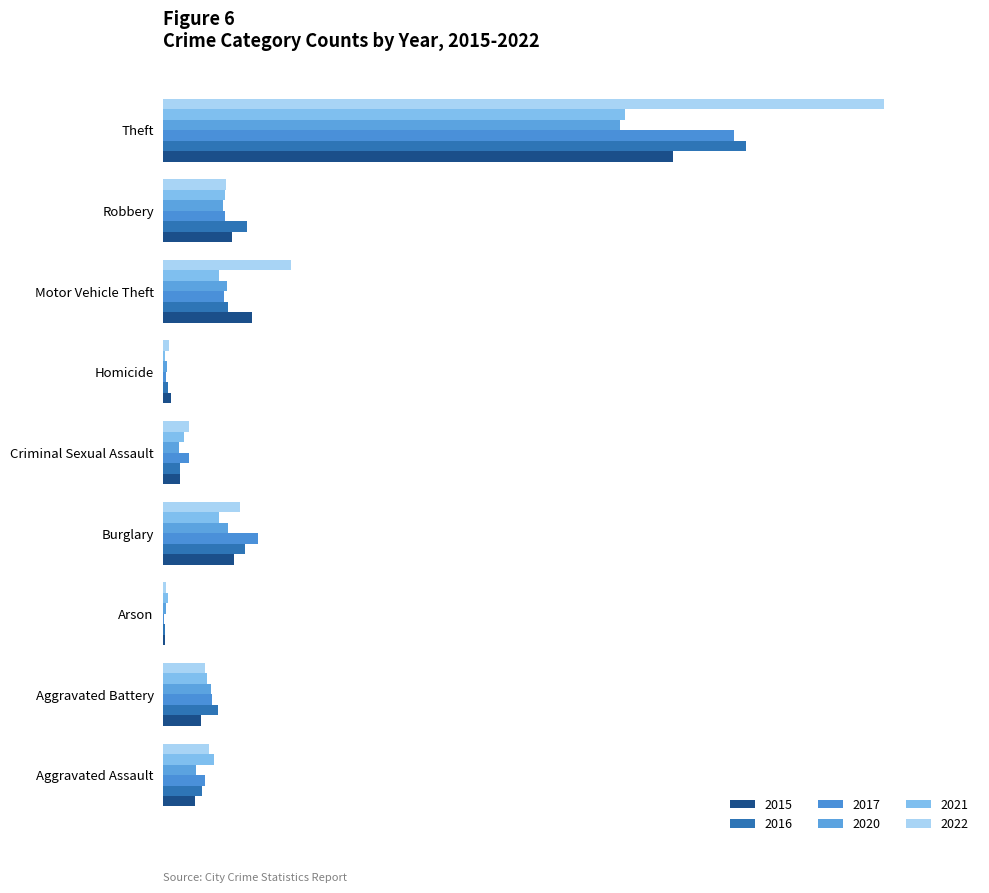

What position from the left is Motor Vehicle Theft?

7